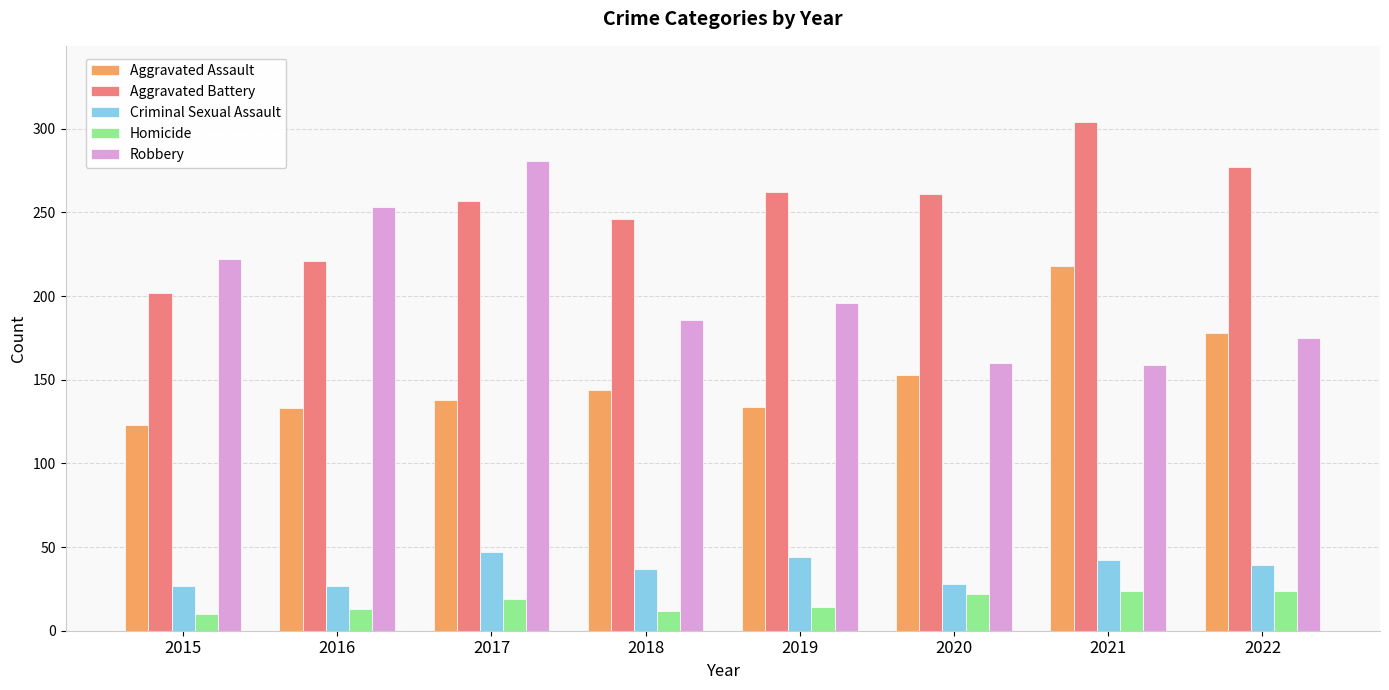

At 2017, list the series in order from smallest to largest.

Homicide, Criminal Sexual Assault, Aggravated Assault, Aggravated Battery, Robbery